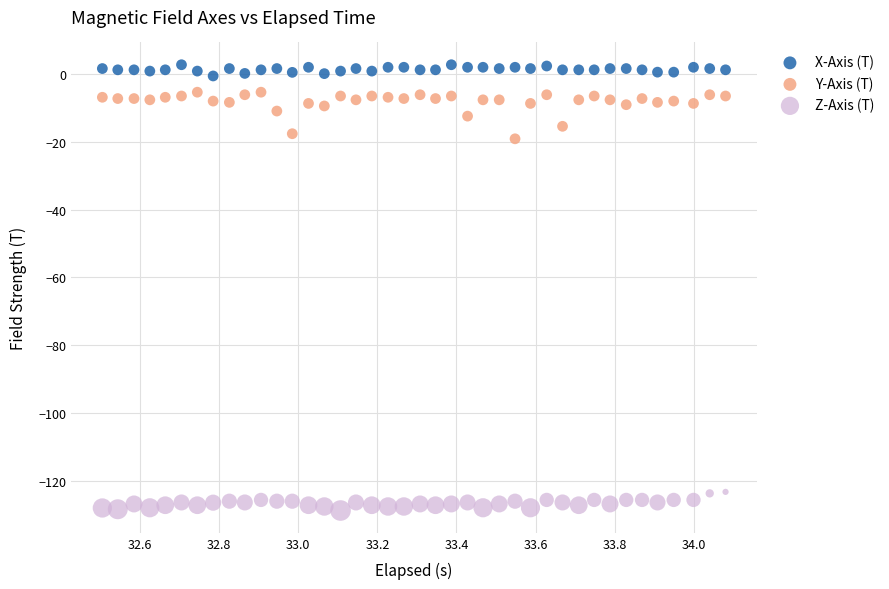

Which series contains the lowest Y value?

Z-Axis (T)